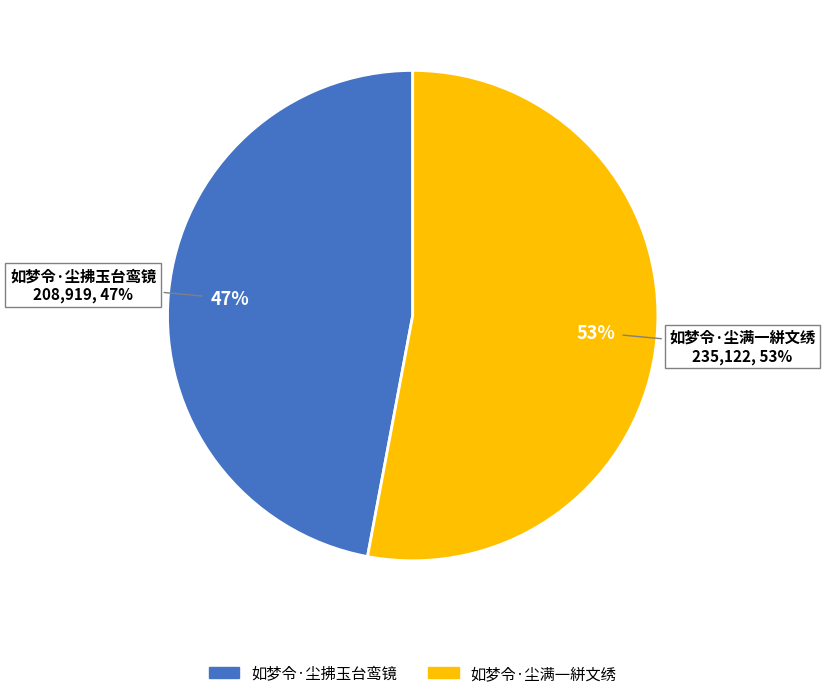

Which slice represents more than half of the pie?

如梦令·尘满一絣文绣